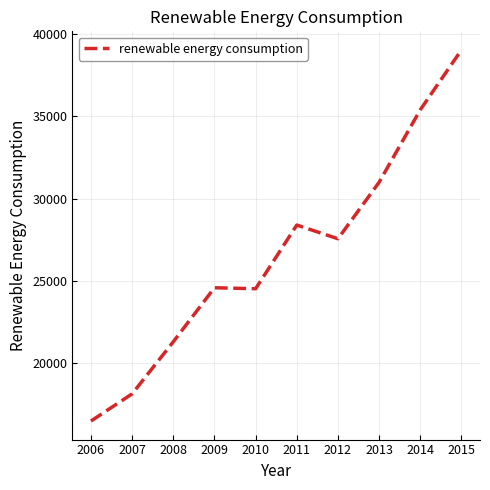

How many distinct data groups are displayed?

1